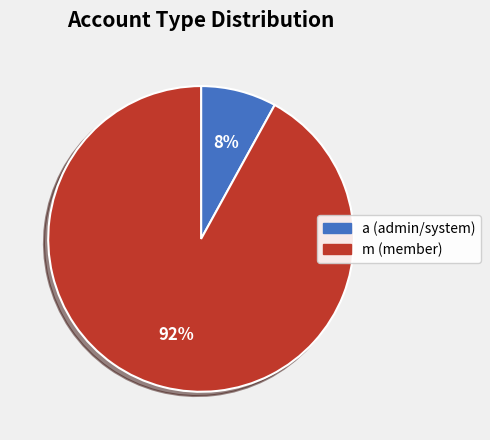

Approximately how many times larger is the value at m compared to a?

11.5